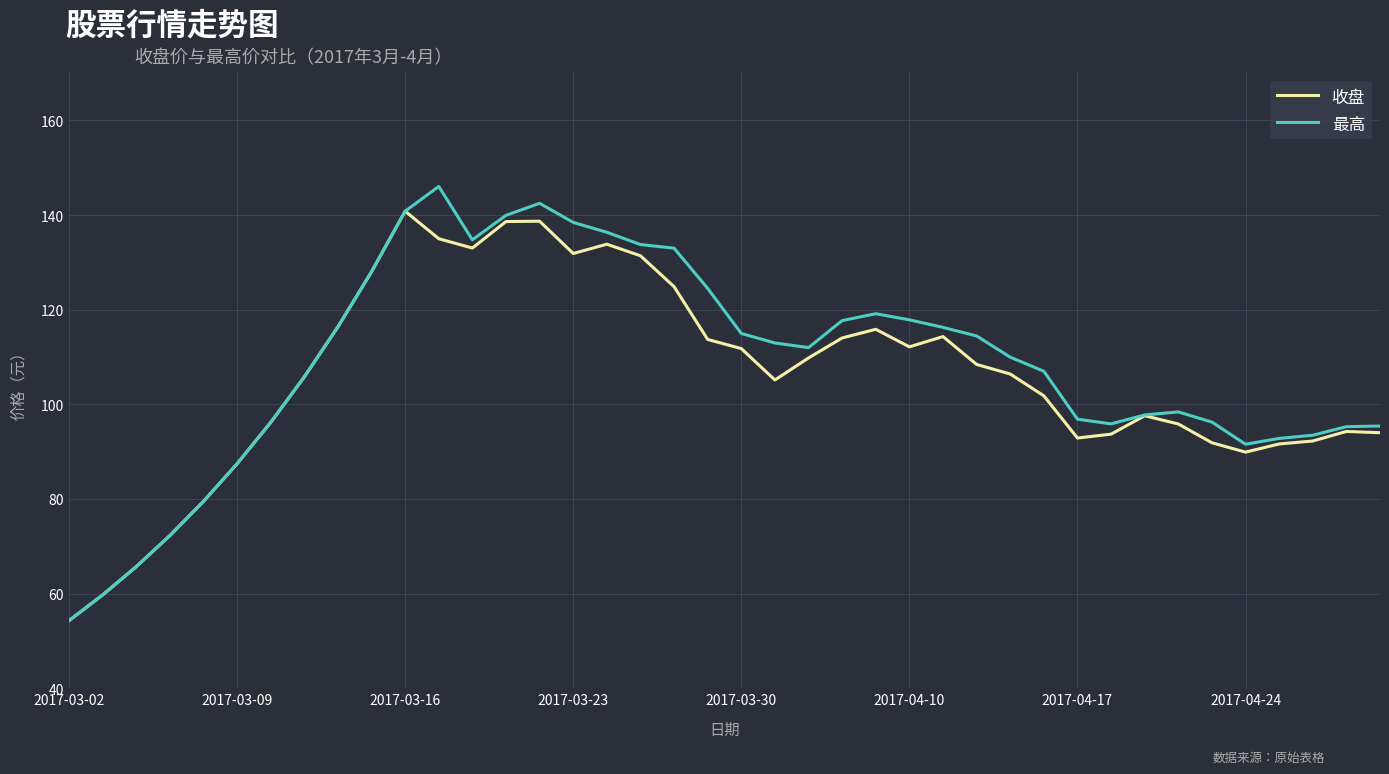

Rank the series by their maximum value, from lowest to highest.

收盘, 最高